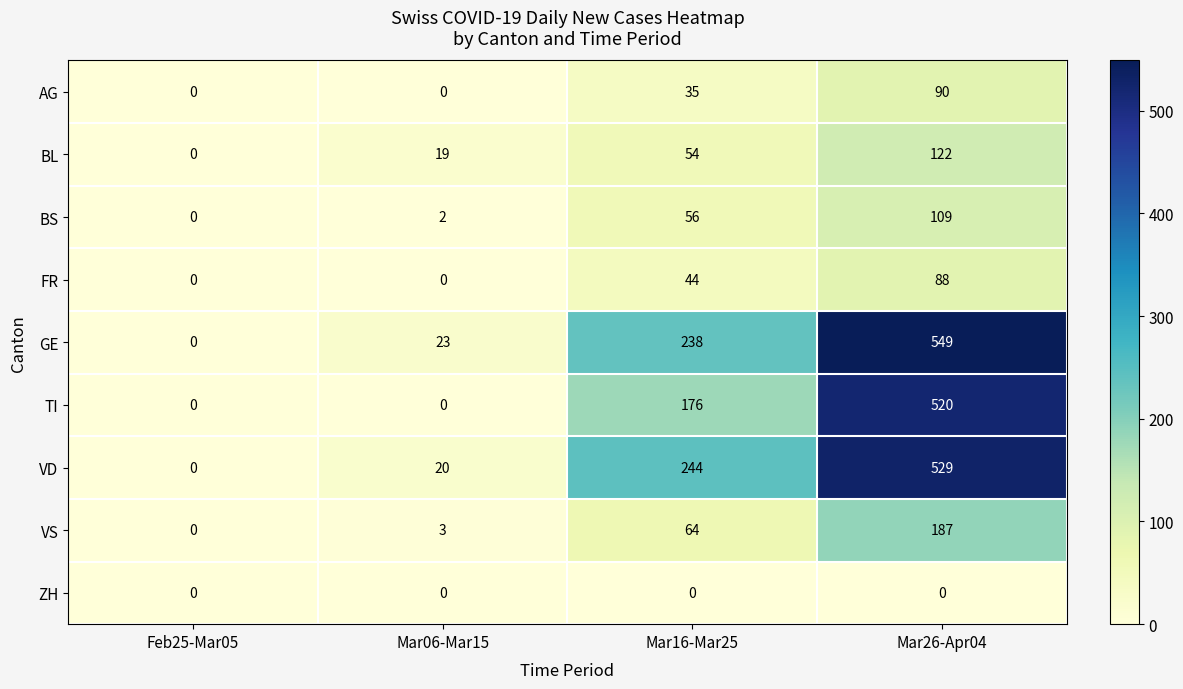

Which series has the largest range (max minus min)?

GE